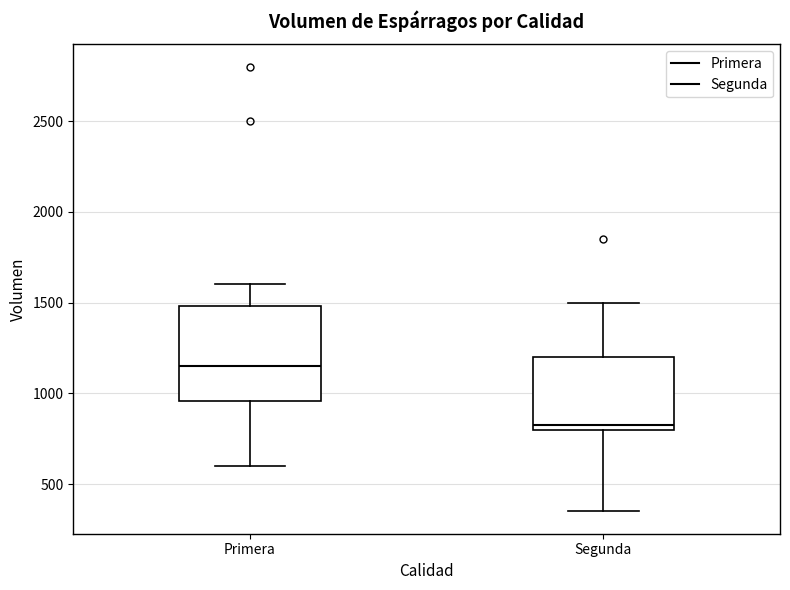

Which box is the tallest, from its lower edge to its upper edge?

Primera